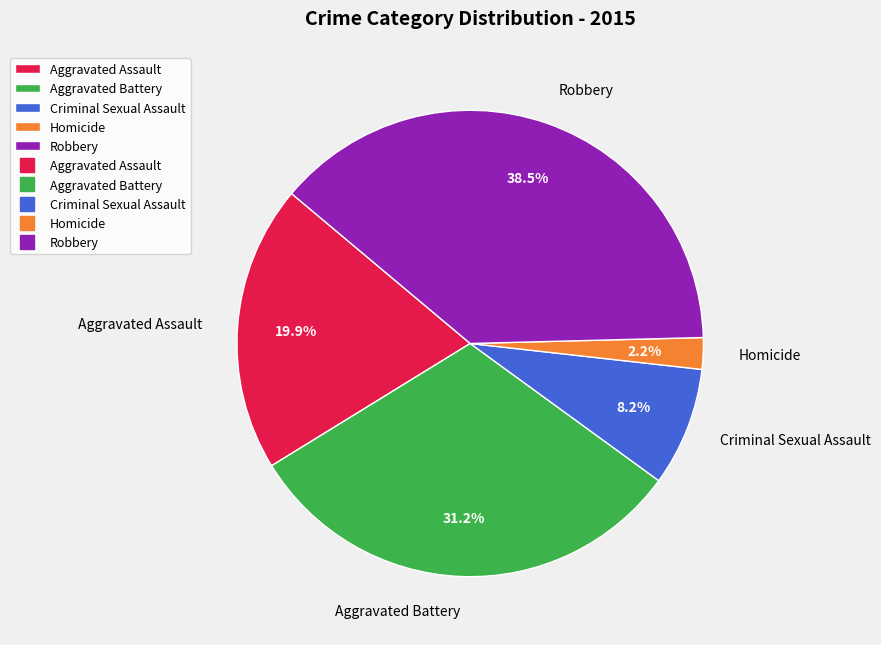

Which slice is the smallest?

Homicide